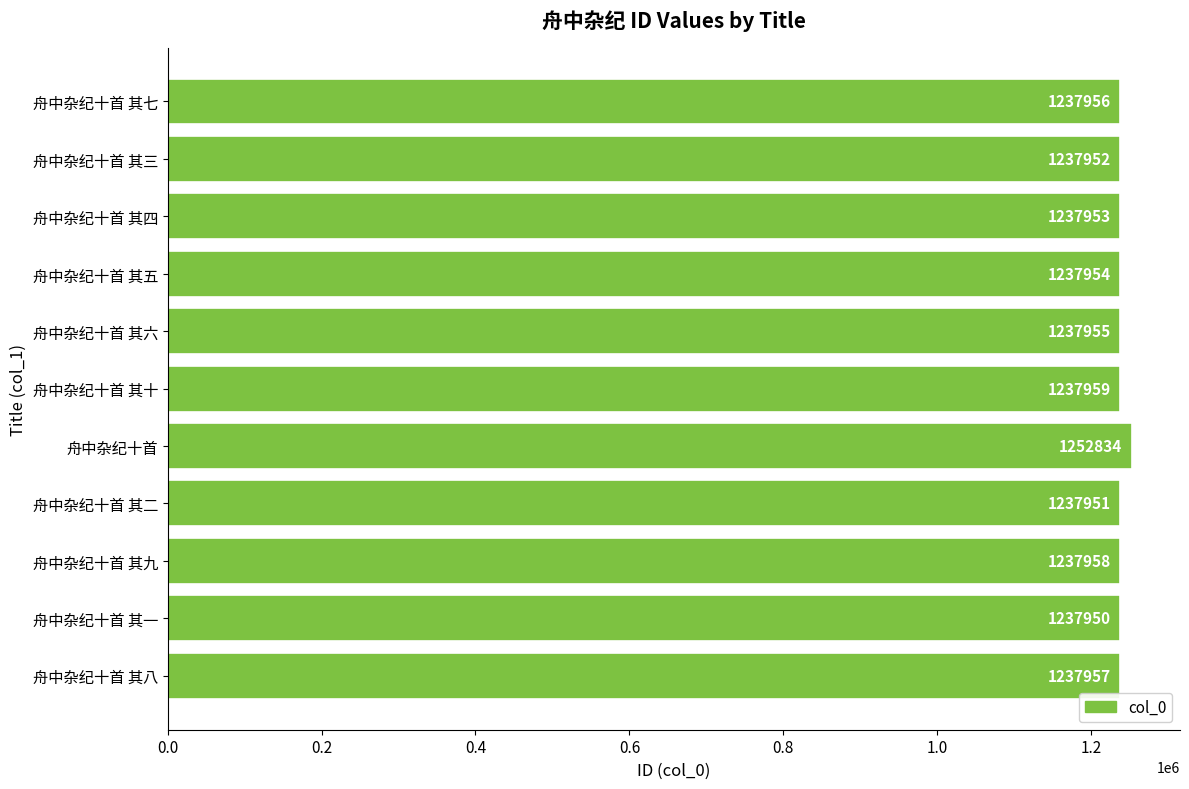

Reading bottom to top, list all the values displayed in this chart.

舟中杂纪十首 其八=1237957	舟中杂纪十首 其一=1237950	舟中杂纪十首 其九=1237958	舟中杂纪十首 其二=1237951	舟中杂纪十首=1252834	舟中杂纪十首 其十=1237959	舟中杂纪十首 其六=1237955	舟中杂纪十首 其五=1237954	舟中杂纪十首 其四=1237953	舟中杂纪十首 其三=1237952	舟中杂纪十首 其七=1237956